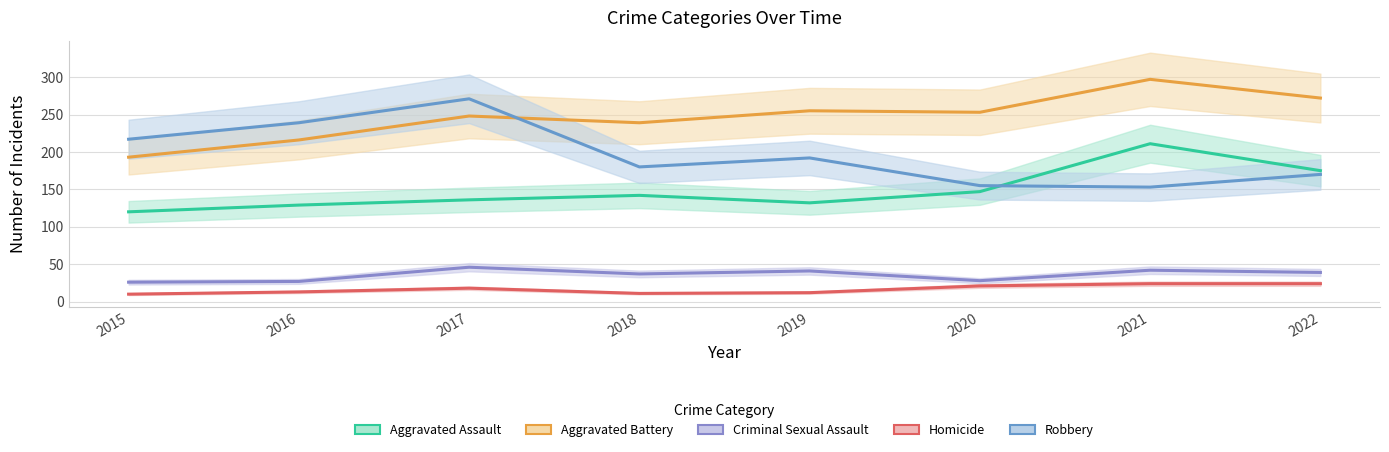

Reading right to left, extract all data points from this chart.

Aggravated Assault: 2022=175	2021=211	2020=147	2019=132	2018=142	2017=136	2016=129	2015=120
Aggravated Battery: 2022=272	2021=297	2020=253	2019=255	2018=239	2017=248	2016=216	2015=193
Criminal Sexual Assault: 2022=39	2021=42	2020=28	2019=41	2018=37	2017=46	2016=27	2015=26
Homicide: 2022=24	2021=24	2020=21	2019=12	2018=11	2017=18	2016=13	2015=10
Robbery: 2022=170	2021=153	2020=155	2019=192	2018=180	2017=271	2016=239	2015=217